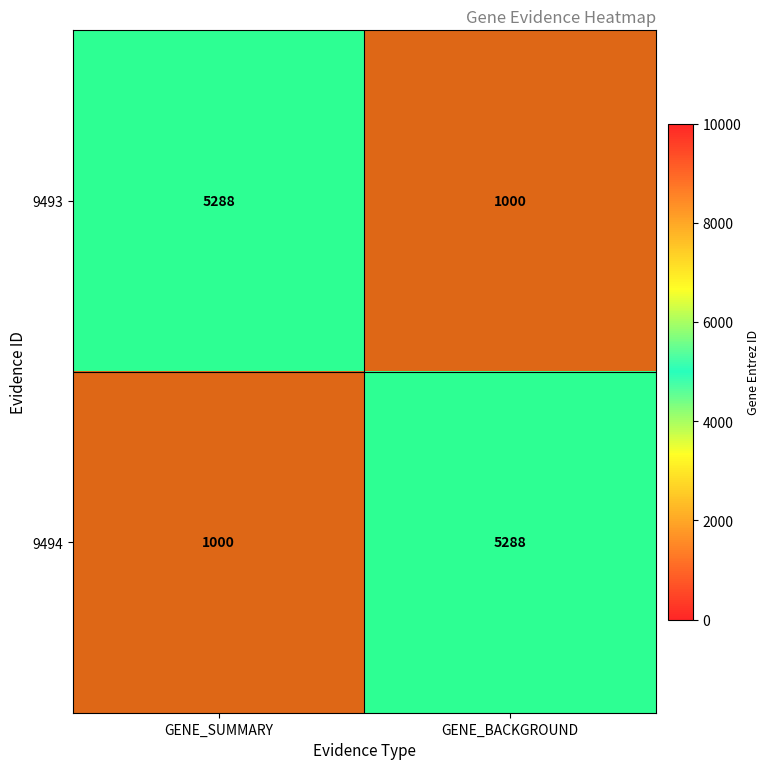

The value of 9494 at GENE_SUMMARY is 1000. True or false?

True